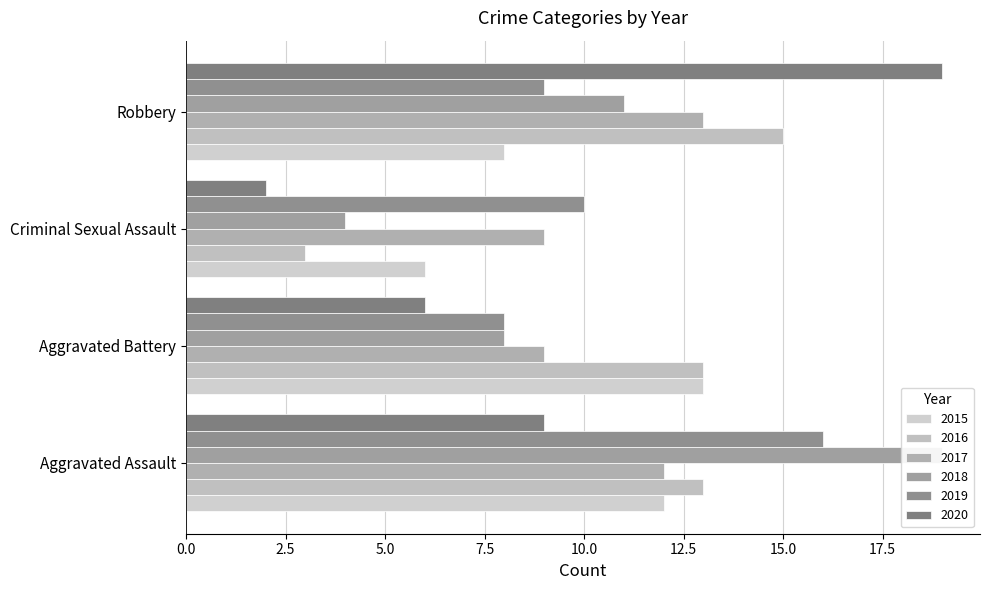

How many values in the 2019 series exceed 10?

1